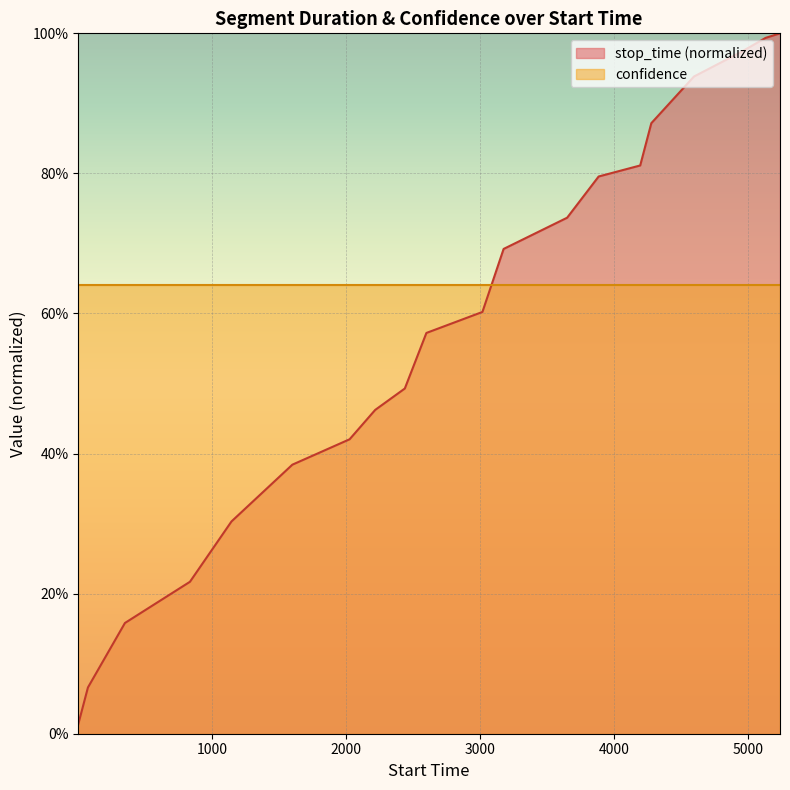

Reading right to left, transcribe all the data shown in this chart.

1.0	1.0	1.0	0.9	0.9	0.8	0.8	0.7	0.7	0.6	0.6	0.5	0.5	0.4	0.4	0.3	0.2	0.2	0.1	0.0